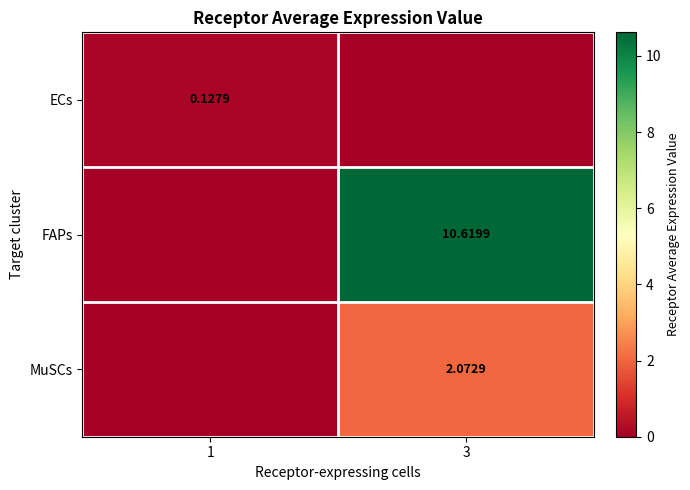

Is it true that MuSCs equals 3.6 at 3?

False